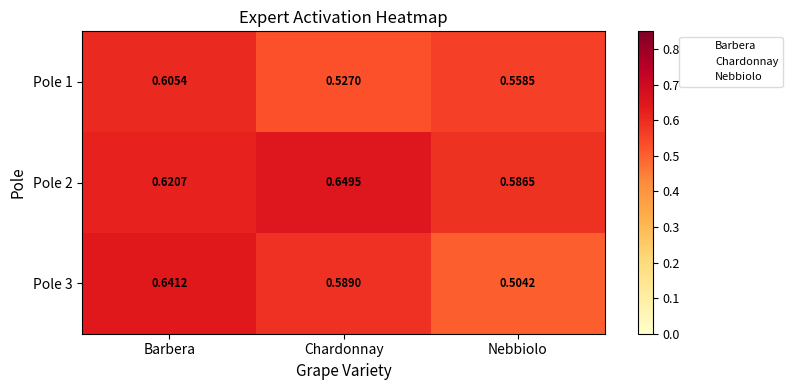

List the labels in order of Pole 2 value, largest first.

Chardonnay, Barbera, Nebbiolo